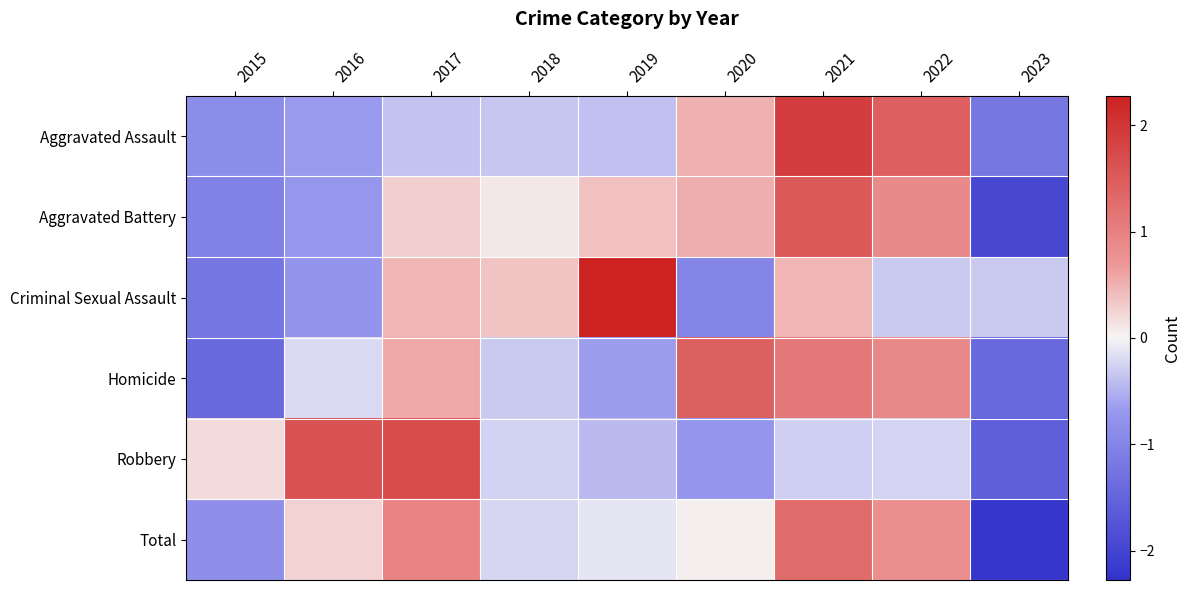

Reading left to right, transcribe all the data shown in this chart.

Aggravated Assault: 2015=-0.9	2016=-0.7	2017=-0.4	2018=-0.3	2019=-0.4	2020=0.5	2021=1.9	2022=1.5	2023=-1.2
Aggravated Battery: 2015=-1.0	2016=-0.7	2017=0.3	2018=0.1	2019=0.4	2020=0.5	2021=1.5	2022=0.9	2023=-1.9
Criminal Sexual Assault: 2015=-1.2	2016=-0.8	2017=0.5	2018=0.4	2019=2.3	2020=-1.0	2021=0.5	2022=-0.3	2023=-0.3
Homicide: 2015=-1.4	2016=-0.2	2017=0.6	2018=-0.3	2019=-0.6	2020=1.4	2021=1.1	2022=0.9	2023=-1.4
Robbery: 2015=0.2	2016=1.6	2017=1.7	2018=-0.3	2019=-0.4	2020=-0.7	2021=-0.3	2022=-0.2	2023=-1.6
Total: 2015=-0.8	2016=0.3	2017=1.0	2018=-0.2	2019=-0.1	2020=0.0	2021=1.3	2022=0.8	2023=-2.2